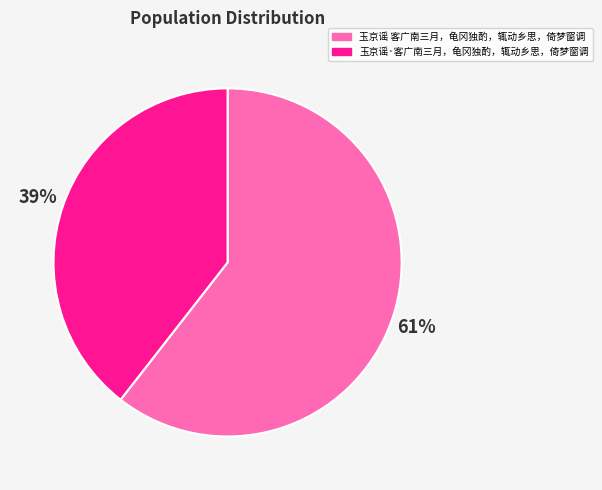

Count the number of slices in the pie.

2